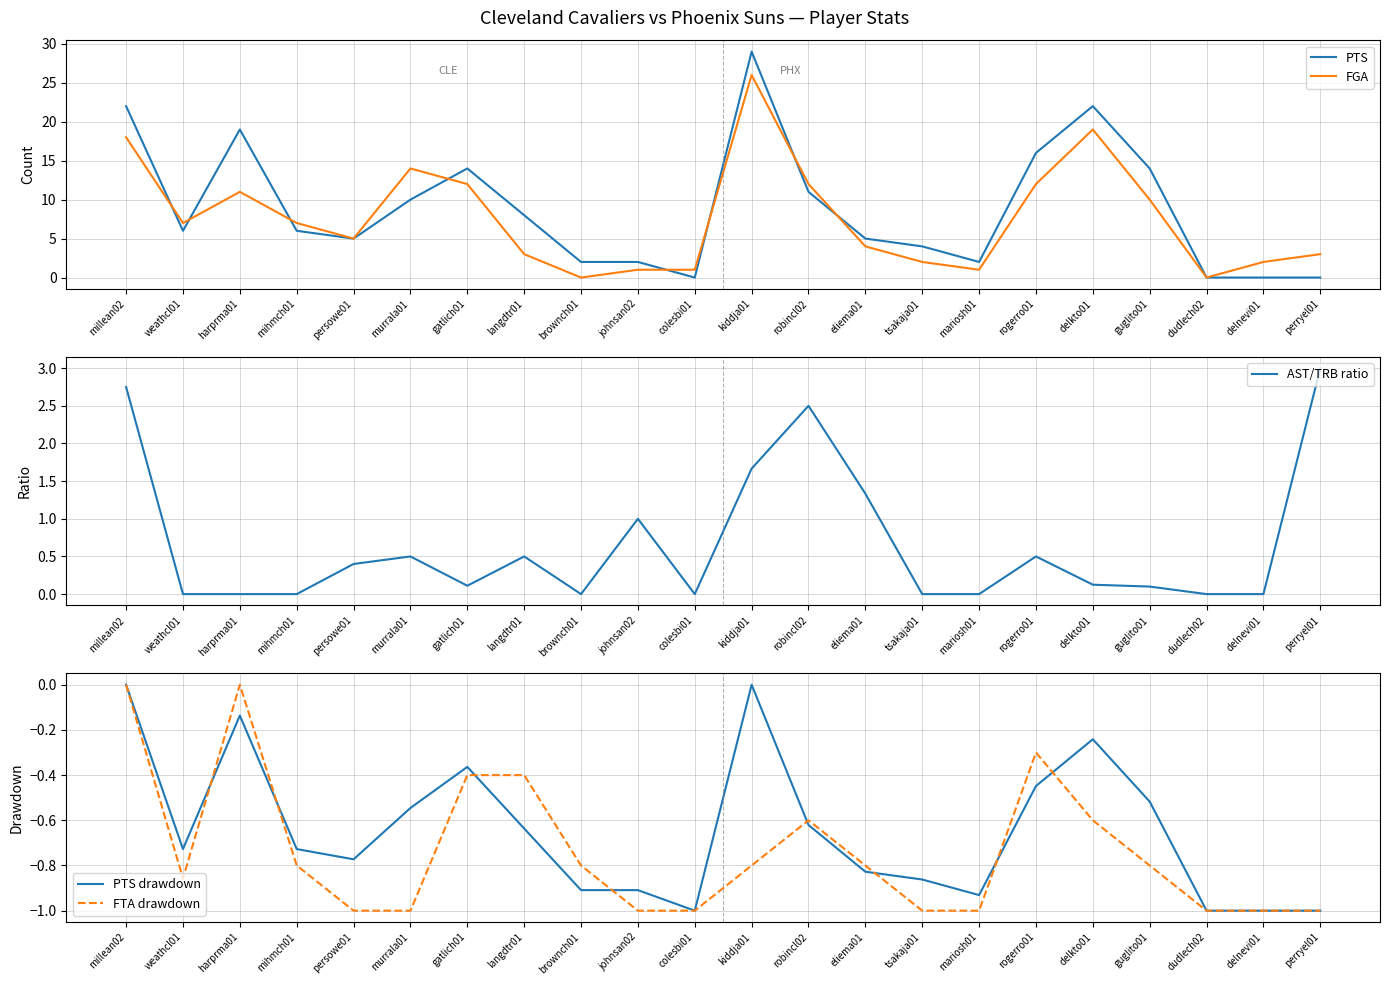

Reading left to right, extract all data points from this chart.

PTS: millean02=22.0	weathcl01=6.0	harprma01=19.0	mihmch01=6.0	persowe01=5.0	murrala01=10.0	gatlich01=14.0	langdtr01=8.0	brownch01=2.0	johnsan02=2.0	colesbi01=0.0	kiddja01=29.0	robincl02=11.0	eliema01=5.0	tsakaja01=4.0	mariosh01=2.0	rogerro01=16.0	delkto01=22.0	guglito01=14.0	dudlech02=0.0	delnevi01=0.0	perryel01=0.0
FGA: millean02=18.0	weathcl01=7.0	harprma01=11.0	mihmch01=7.0	persowe01=5.0	murrala01=14.0	gatlich01=12.0	langdtr01=3.0	brownch01=0.0	johnsan02=1.0	colesbi01=1.0	kiddja01=26.0	robincl02=12.0	eliema01=4.0	tsakaja01=2.0	mariosh01=1.0	rogerro01=12.0	delkto01=19.0	guglito01=10.0	dudlech02=0.0	delnevi01=2.0	perryel01=3.0
AST/TRB ratio: millean02=2.8	weathcl01=0.0	harprma01=0.0	mihmch01=0.0	persowe01=0.4	murrala01=0.5	gatlich01=0.1	langdtr01=0.5	brownch01=0.0	johnsan02=1.0	colesbi01=0.0	kiddja01=1.7	robincl02=2.5	eliema01=1.3	tsakaja01=0.0	mariosh01=0.0	rogerro01=0.5	delkto01=0.1	guglito01=0.1	dudlech02=0.0	delnevi01=0.0	perryel01=3.0
PTS drawdown: millean02=0.0	weathcl01=-0.7	harprma01=-0.1	mihmch01=-0.7	persowe01=-0.8	murrala01=-0.5	gatlich01=-0.4	langdtr01=-0.6	brownch01=-0.9	johnsan02=-0.9	colesbi01=-1.0	kiddja01=0.0	robincl02=-0.6	eliema01=-0.8	tsakaja01=-0.9	mariosh01=-0.9	rogerro01=-0.4	delkto01=-0.2	guglito01=-0.5	dudlech02=-1.0	delnevi01=-1.0	perryel01=-1.0
FTA drawdown: millean02=0.0	weathcl01=-0.9	harprma01=0.0	mihmch01=-0.8	persowe01=-1.0	murrala01=-1.0	gatlich01=-0.4	langdtr01=-0.4	brownch01=-0.8	johnsan02=-1.0	colesbi01=-1.0	kiddja01=-0.8	robincl02=-0.6	eliema01=-0.8	tsakaja01=-1.0	mariosh01=-1.0	rogerro01=-0.3	delkto01=-0.6	guglito01=-0.8	dudlech02=-1.0	delnevi01=-1.0	perryel01=-1.0